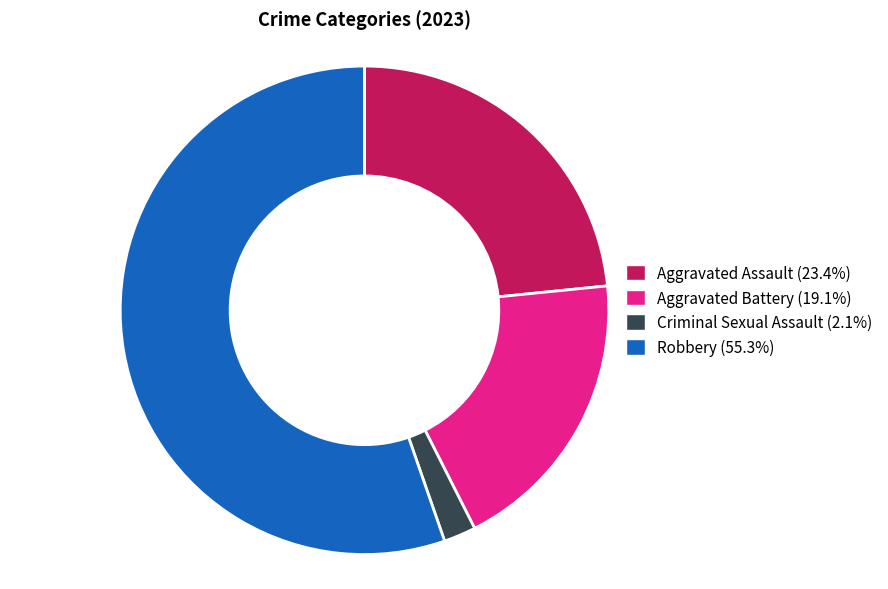

Do Criminal Sexual Assault and Robbery together represent more than half of the pie?

Yes